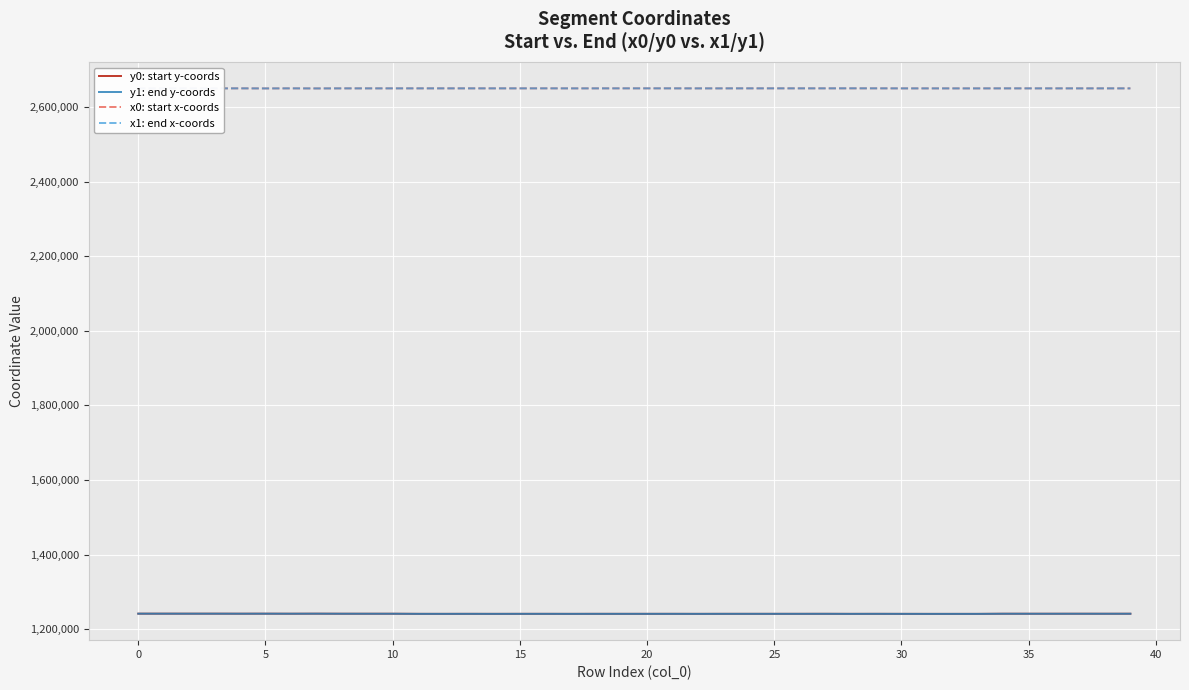

What is the minimum value shown in the chart?

1240646.2